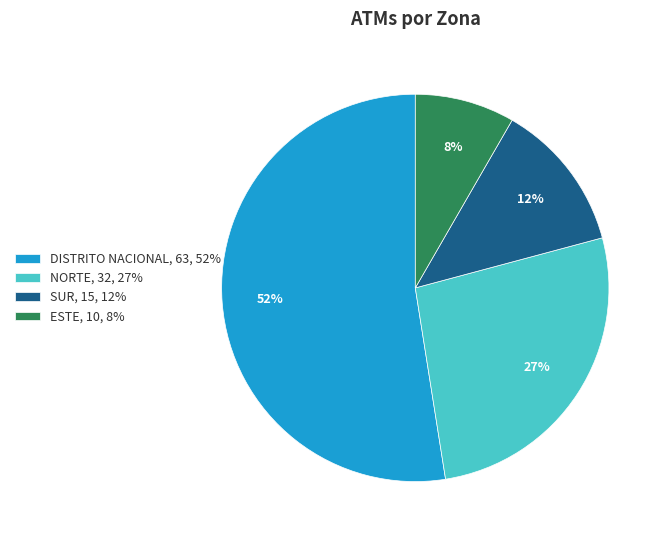

Do DISTRITO NACIONAL and ESTE together represent more than half of the pie?

Yes